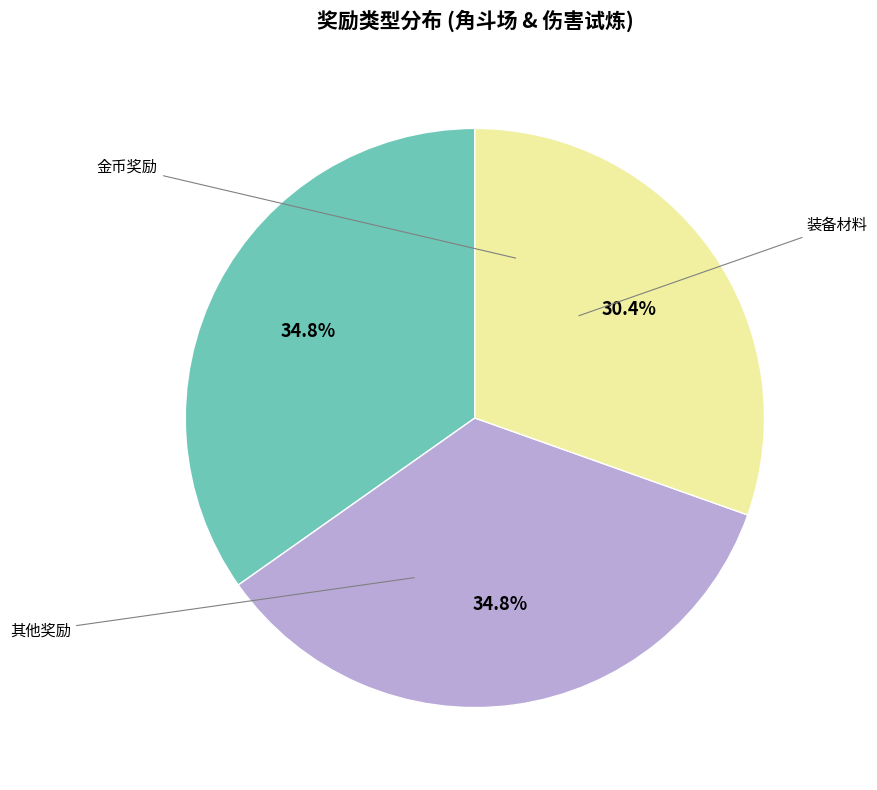

Count the number of slices in the pie.

3